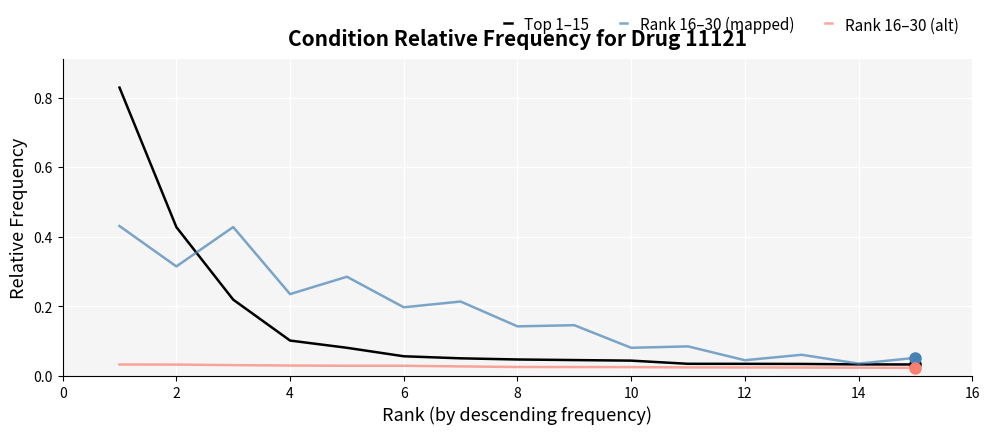

True or false: Top 1–15 and Rank 16–30 (alt) intersect in this chart.

False